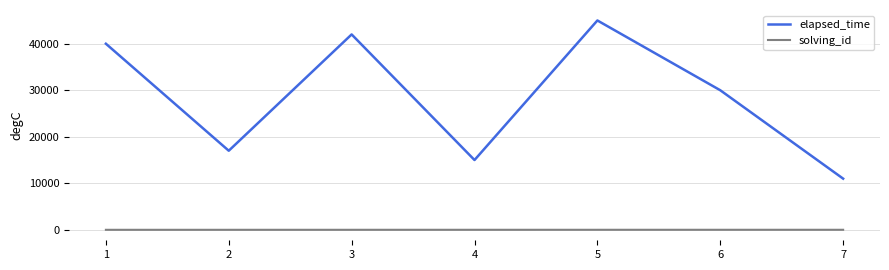

What is the greatest value displayed?

45000